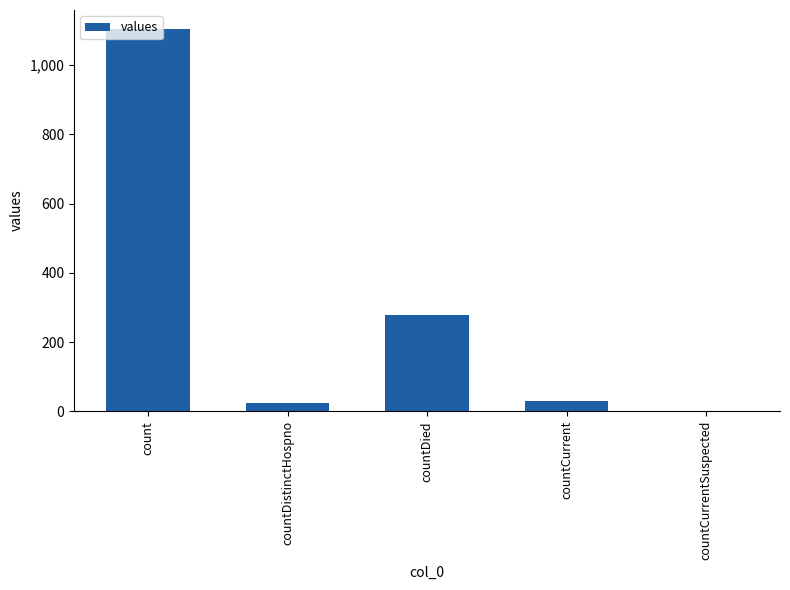

How many positive values are there?

4